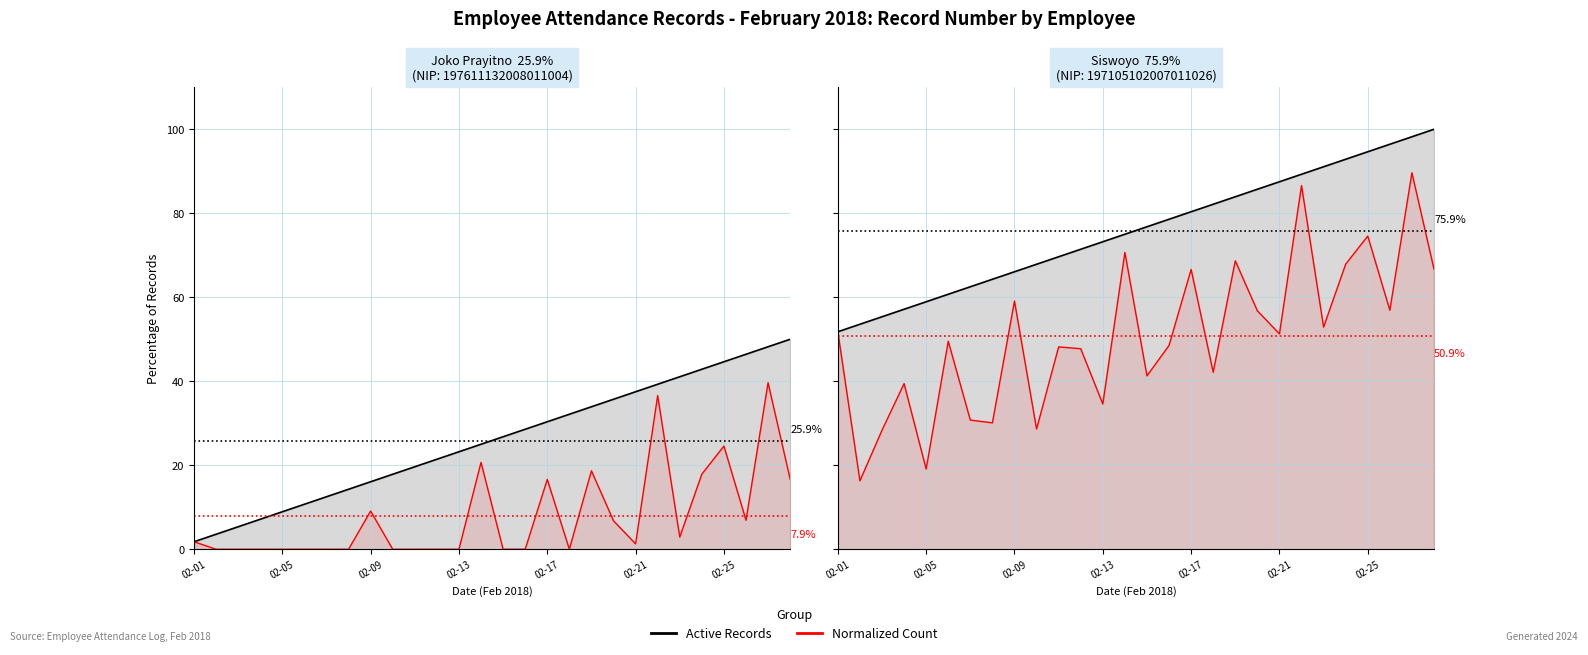

Reading right to left, what are all the values shown in this chart?

Active Records: 100.0	98.2	96.4	94.6	92.9	91.1	89.3	87.5	85.7	83.9	82.1	80.4	78.6	76.8	75.0	73.2	71.4	69.6	67.9	66.1	64.3	62.5	60.7	58.9	57.1	55.4	53.6	51.8
Normalized Count: 66.7	89.6	56.9	74.6	67.9	52.9	86.6	51.3	56.8	68.7	42.2	66.6	48.5	41.3	70.7	34.6	47.7	48.2	28.6	59.1	30.1	30.8	49.5	19.1	39.4	28.3	16.3	51.8